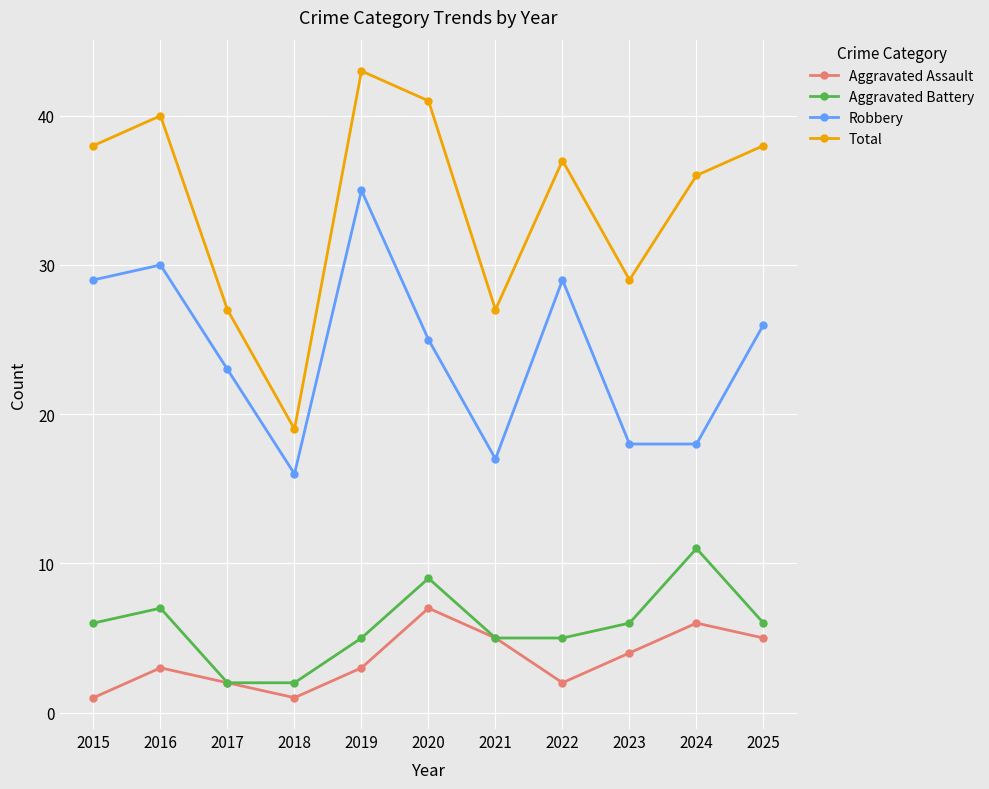

True or false: Robbery and Total cross at least once.

False